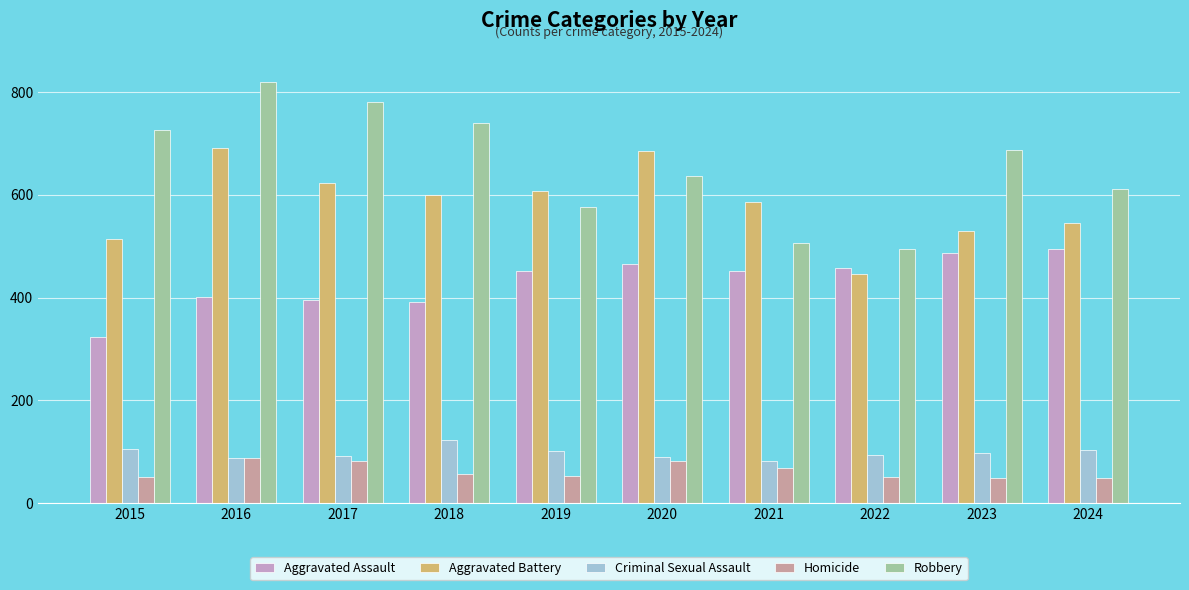

At how many categories does at least one series exceed 120?

10